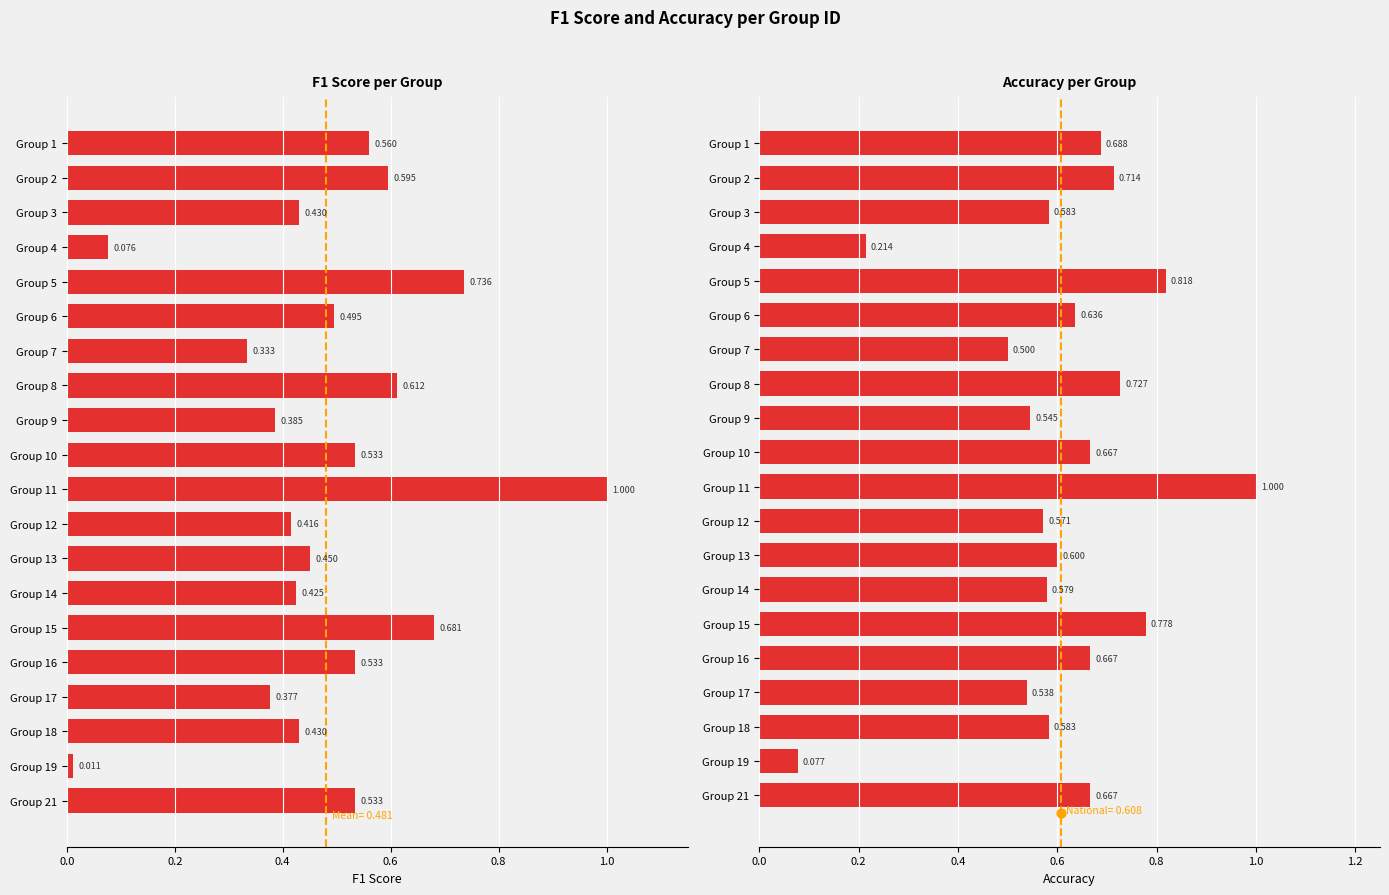

Which series contains the highest Y value?

f1